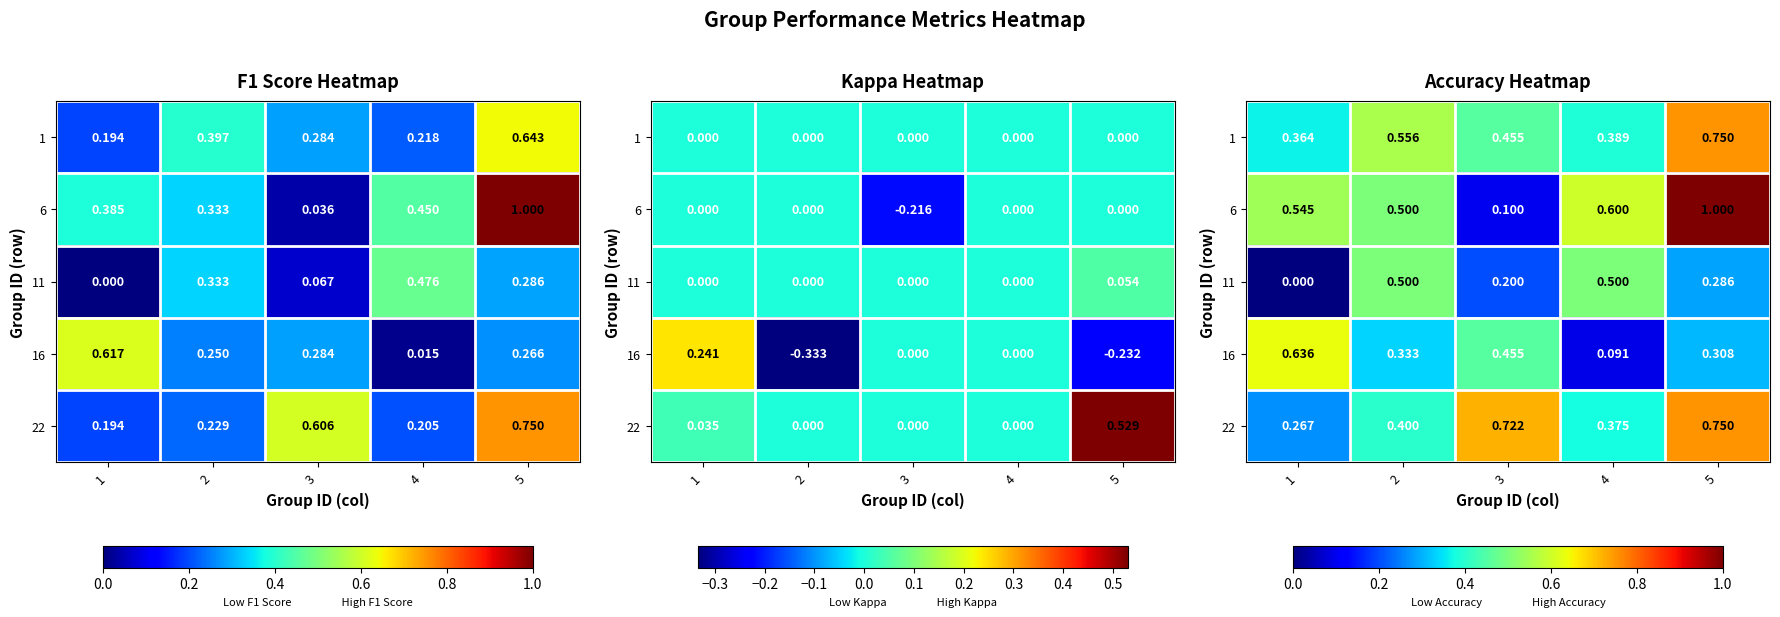

How many distinct data groups are displayed?

5